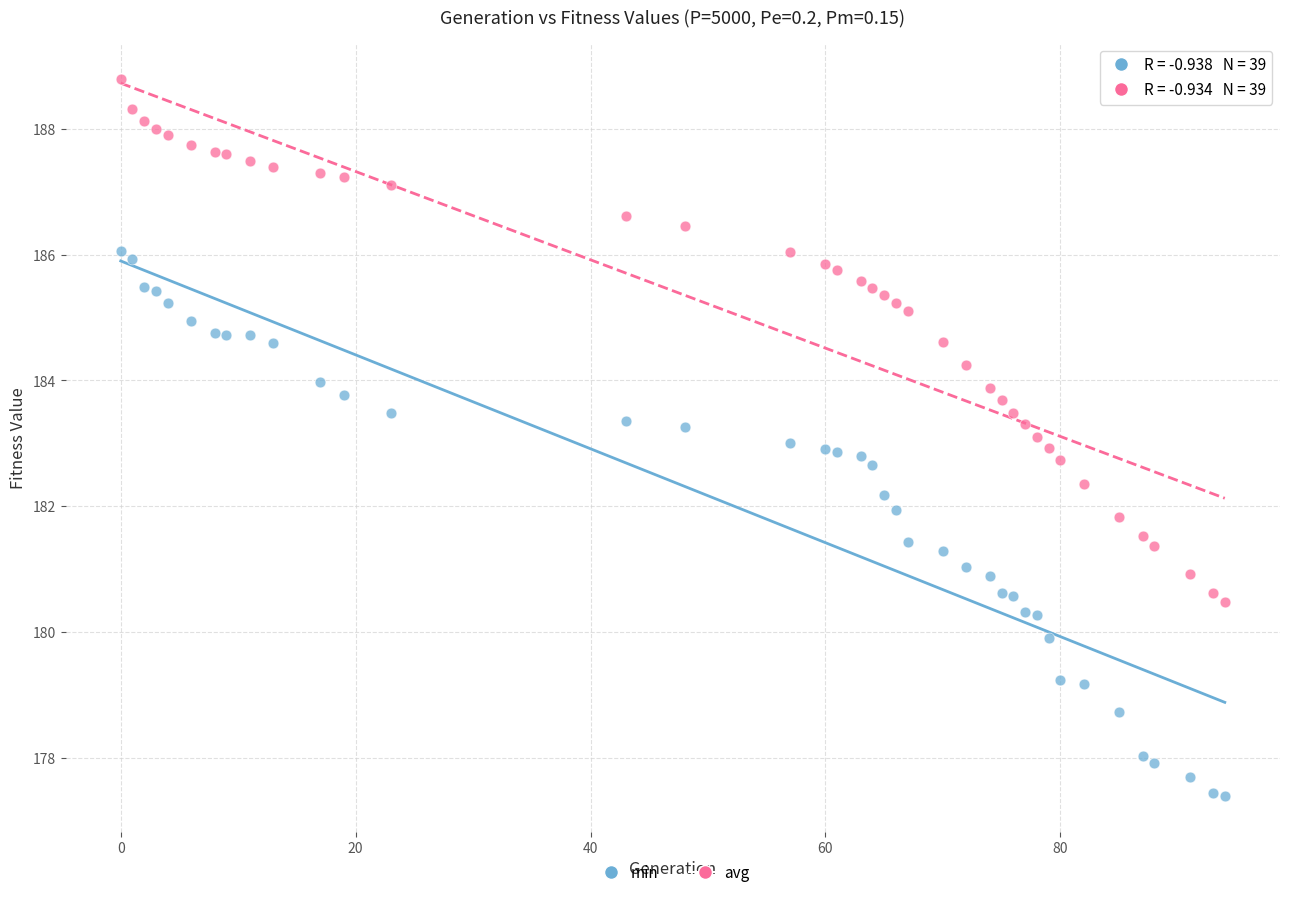

Which series contains the lowest Y value?

min